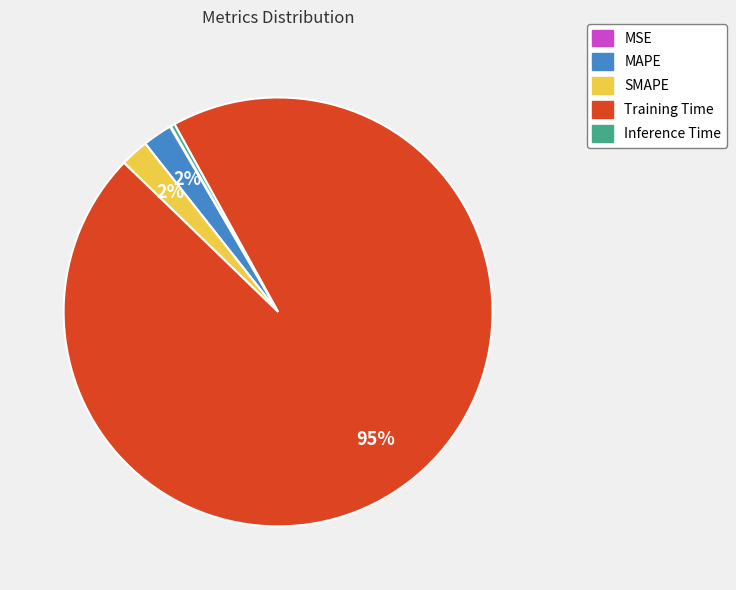

True or false: Inference Time accounts for 9% of the total.

False